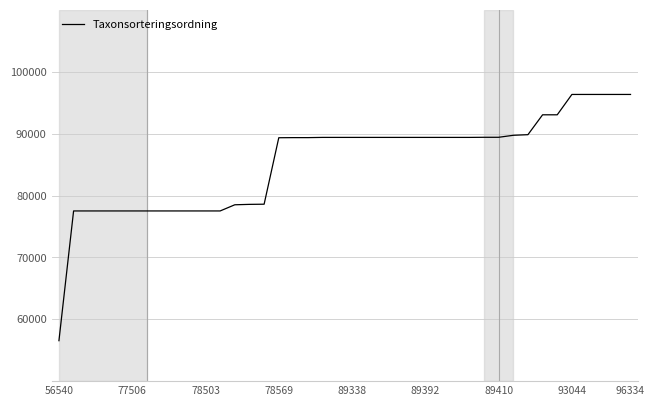

What is the minimum value shown in the chart?

56540